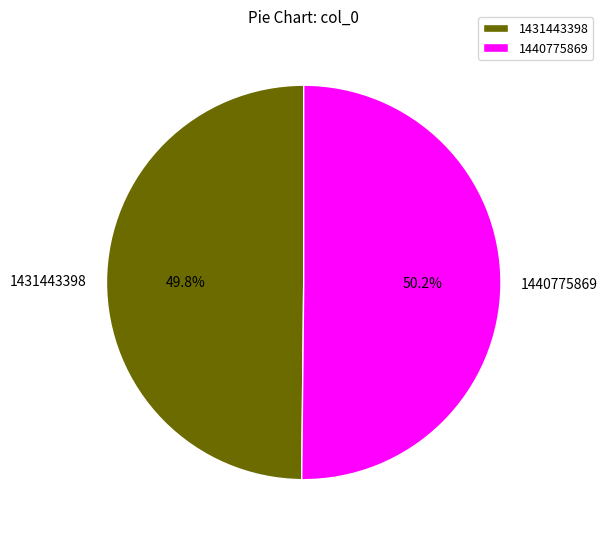

What is the ratio of the value at 1431443398 to the value at 1440775869?

1.0